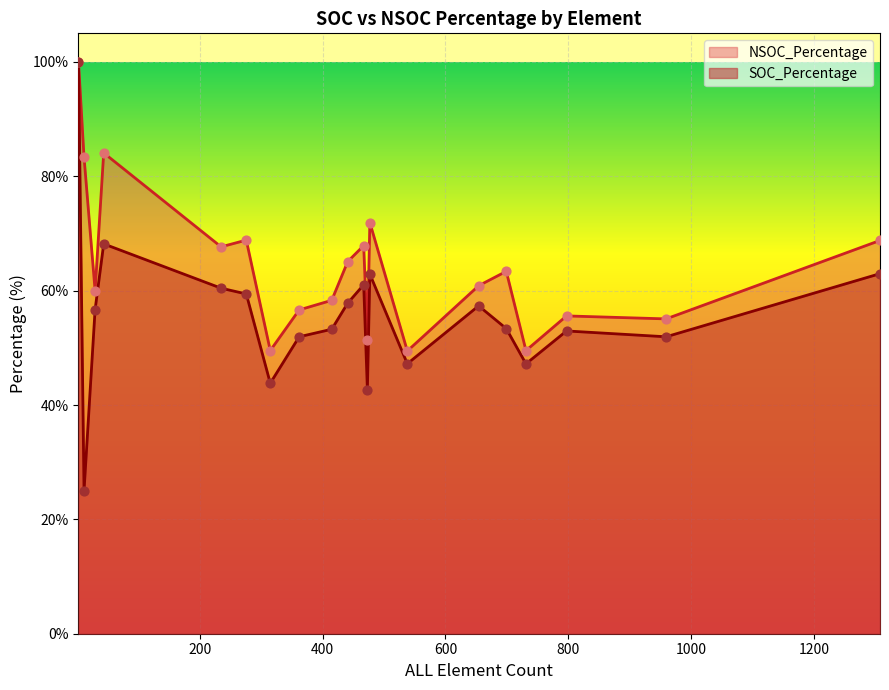

Which series has the widest spread of Y values?

SOC_Percentage